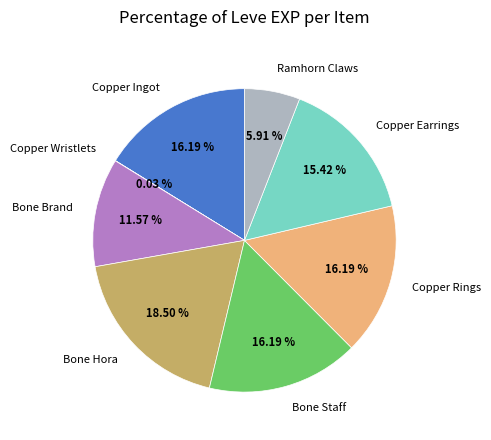

What is the ratio of the value at Bone Staff to the value at Copper Rings?

1.0